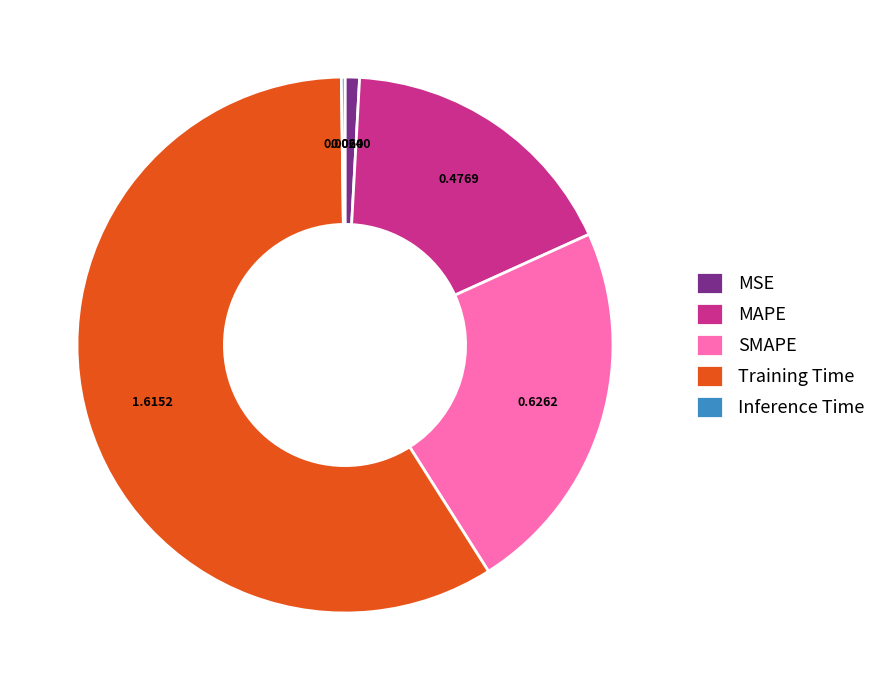

Which slice is the largest?

Training Time